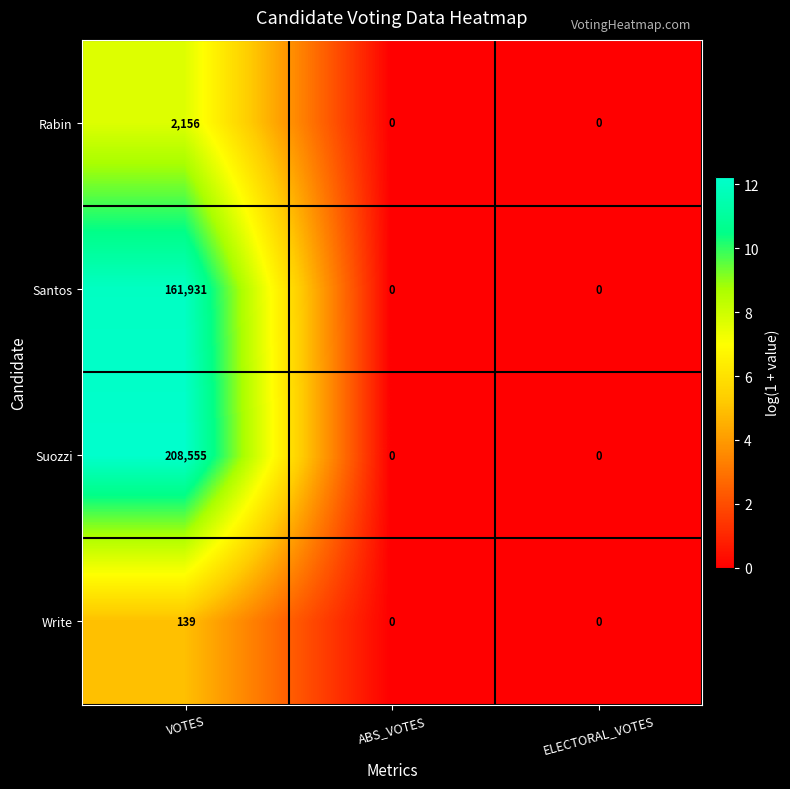

Which label corresponds to the largest value in the chart?

VOTES